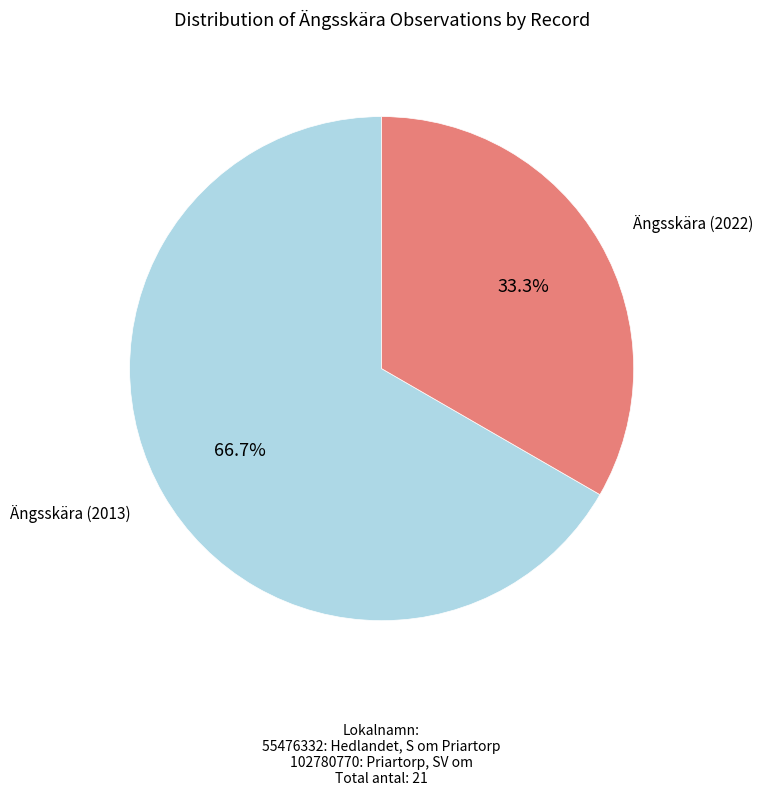

Which category accounts for the majority?

Ängsskära (2013)